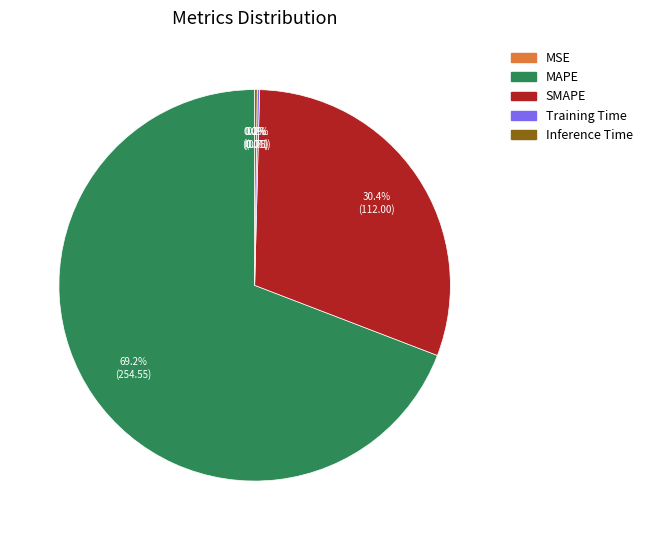

Which slice is the largest?

MAPE